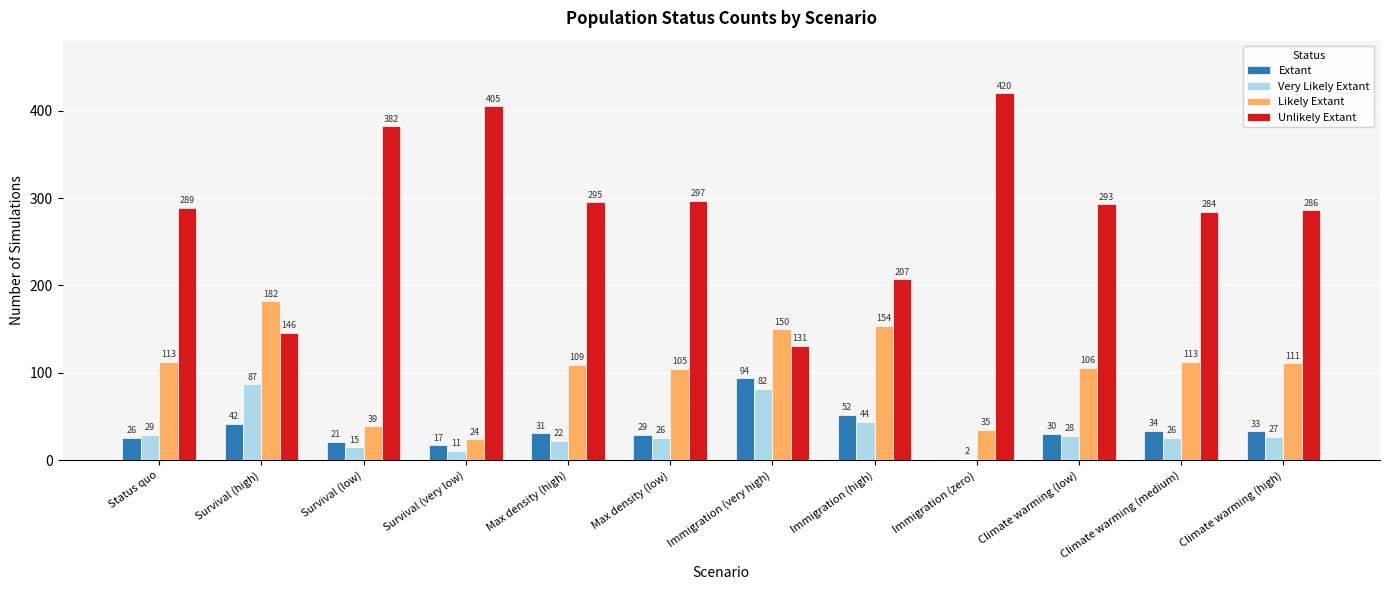

Reading right to left, list all the values displayed in this chart.

Extant: Climate warming (high)=33	Climate warming (medium)=34	Climate warming (low)=30	Immigration (zero)=0	Immigration (high)=52	Immigration (very high)=94	Max density (low)=29	Max density (high)=31	Survival (very low)=17	Survival (low)=21	Survival (high)=42	Status quo=26
Very Likely Extant: Climate warming (high)=27	Climate warming (medium)=26	Climate warming (low)=28	Immigration (zero)=2	Immigration (high)=44	Immigration (very high)=82	Max density (low)=26	Max density (high)=22	Survival (very low)=11	Survival (low)=15	Survival (high)=87	Status quo=29
Likely Extant: Climate warming (high)=111	Climate warming (medium)=113	Climate warming (low)=106	Immigration (zero)=35	Immigration (high)=154	Immigration (very high)=150	Max density (low)=105	Max density (high)=109	Survival (very low)=24	Survival (low)=39	Survival (high)=182	Status quo=113
Unlikely Extant: Climate warming (high)=286	Climate warming (medium)=284	Climate warming (low)=293	Immigration (zero)=420	Immigration (high)=207	Immigration (very high)=131	Max density (low)=297	Max density (high)=295	Survival (very low)=405	Survival (low)=382	Survival (high)=146	Status quo=289